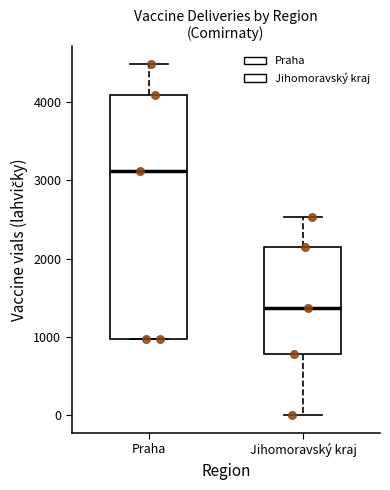

Which box is the tallest, from its lower edge to its upper edge?

Praha